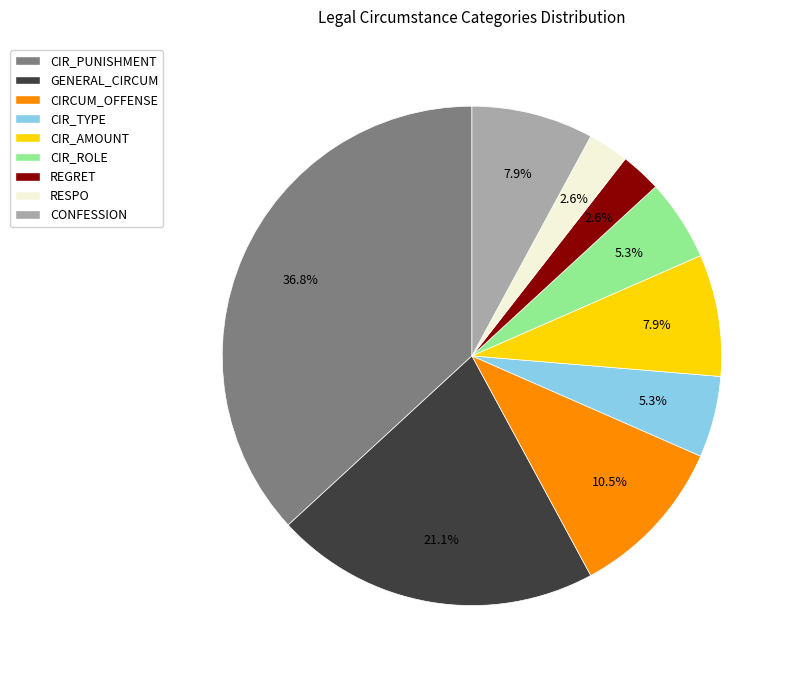

To the nearest percent, what is the difference between the largest and smallest slice percentages?

34%